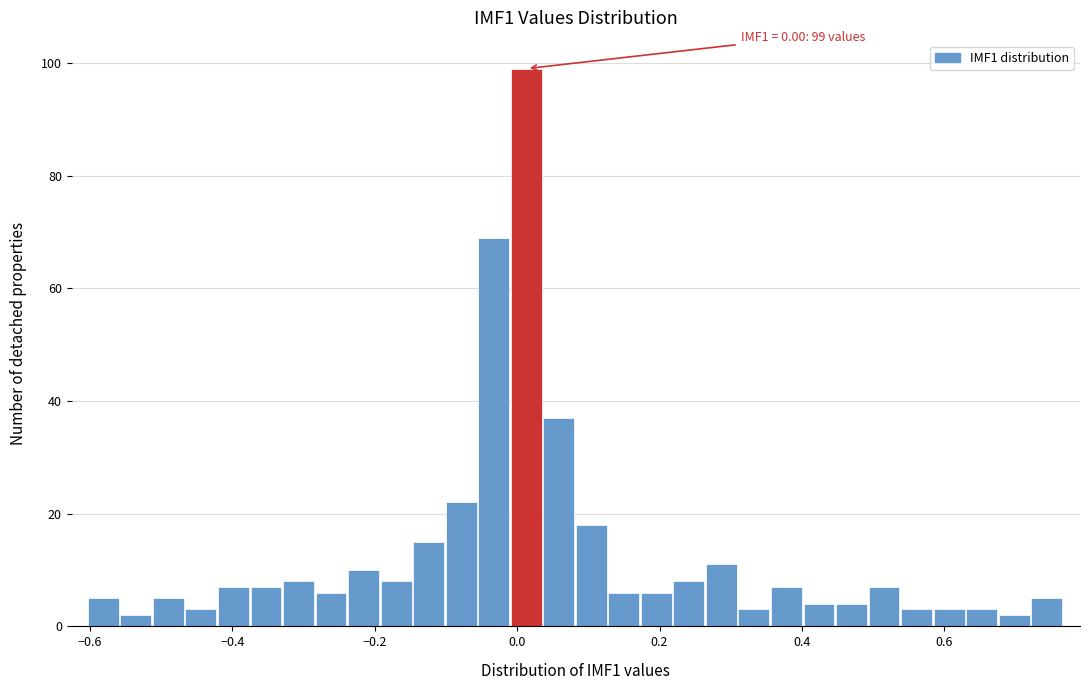

Around what value on the x-axis is the tallest bar? Give the approximate position of its centre, as read against the axis.

0.02